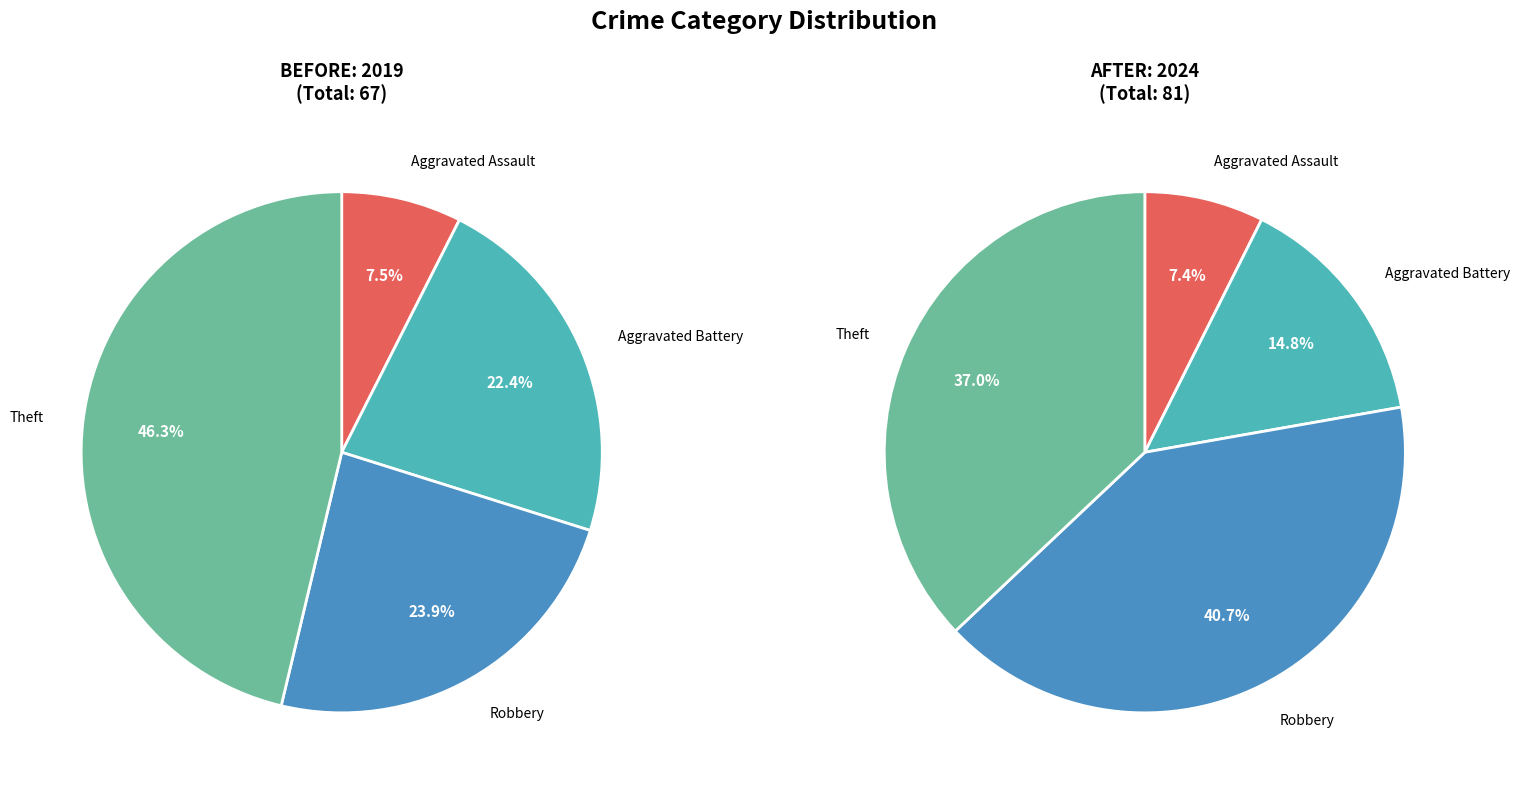

The 3 slice represents 46% of the pie. True or false?

True